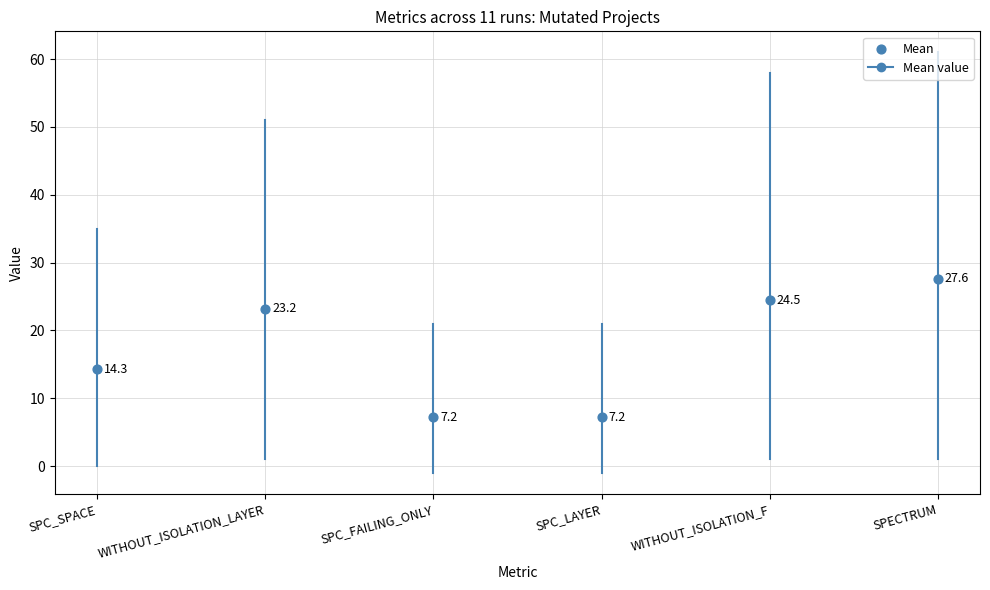

What Y value in the scatter plot is closest to 17?

14.3